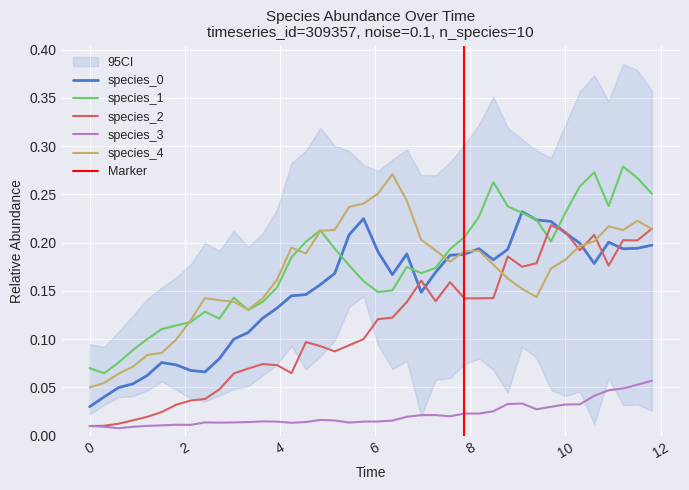

True or false: species_3 and species_4 cross at least once.

False